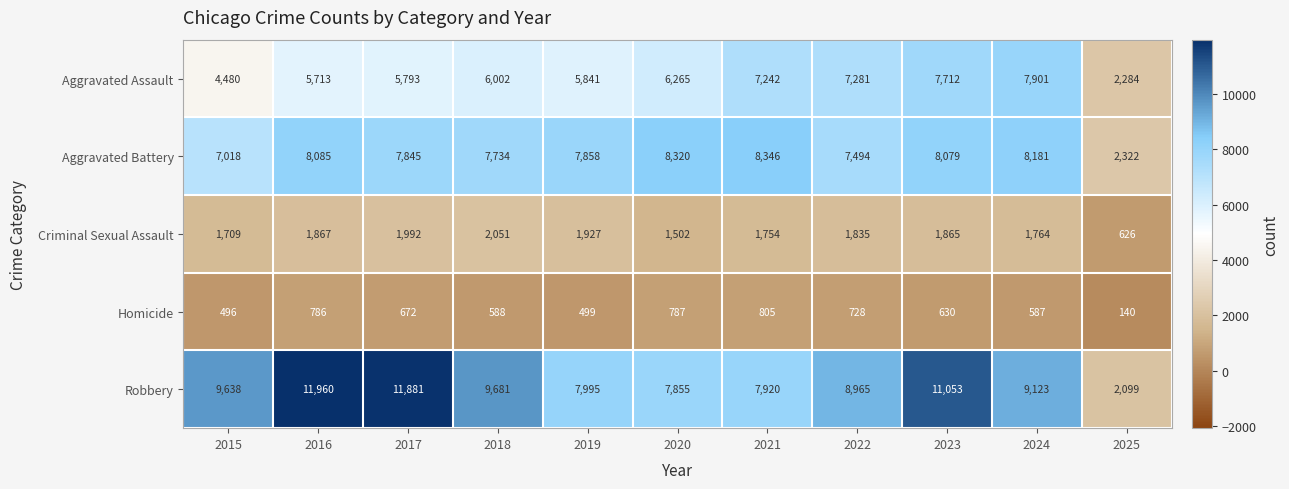

What is the greatest value displayed?

11960